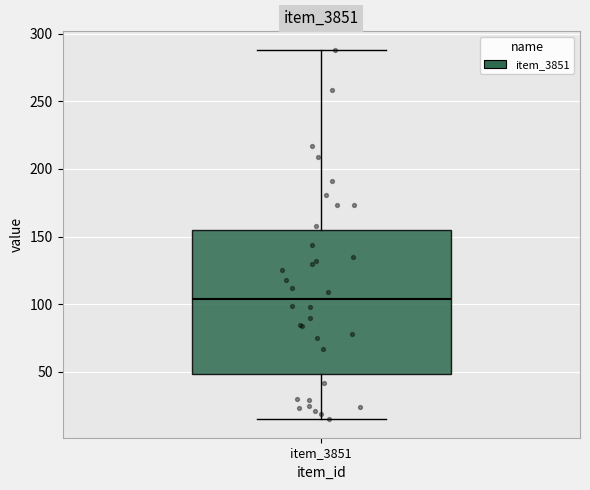

Transcribe this box plot: give where the median line is, the range the box spans, and where the two whiskers end, as read against the y-axis. The values are not printed on the chart, so give them approximately, as read against the axis.

median 105, box 50 to 155, whiskers 15 to 290